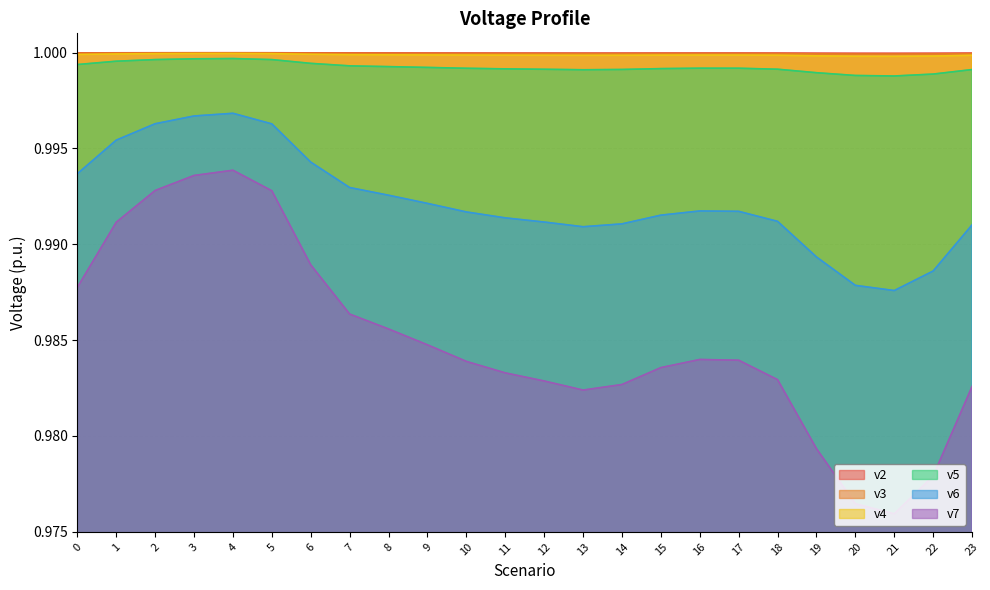

What is the minimum value for v4?

1.0